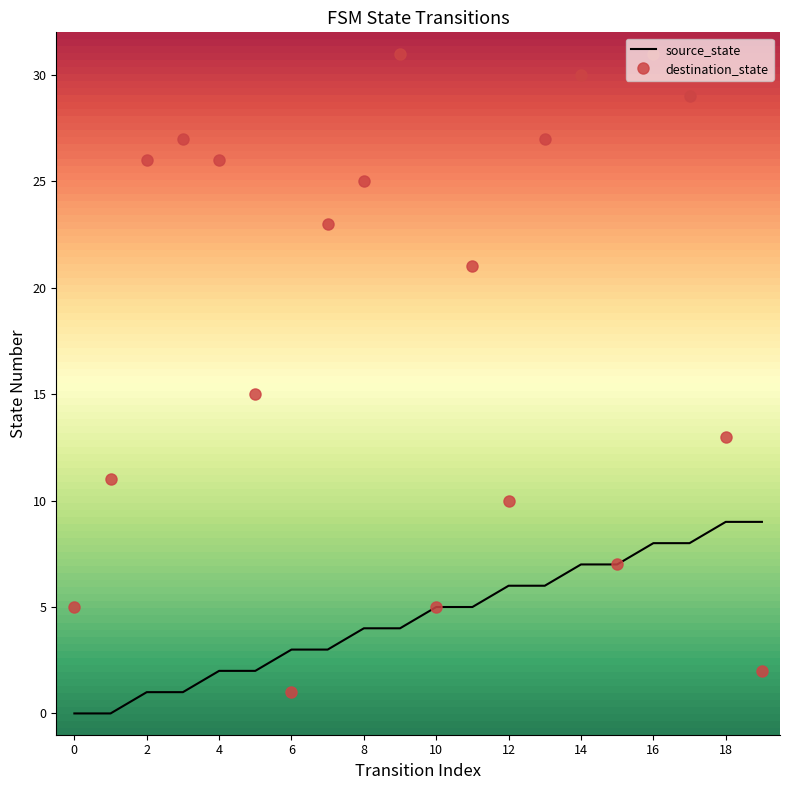

Rank the series by their average value, from highest to lowest.

destination_state, source_state